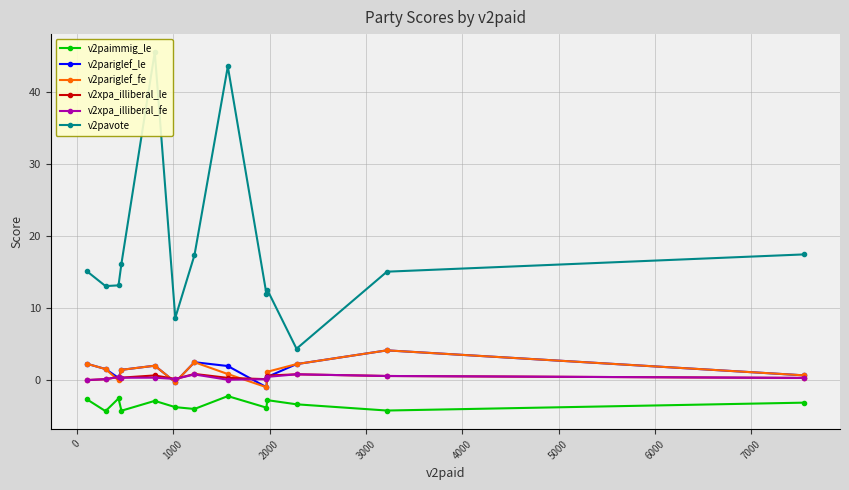

True or false: v2paimmig_le has more than 0 points higher than both neighbors.

True